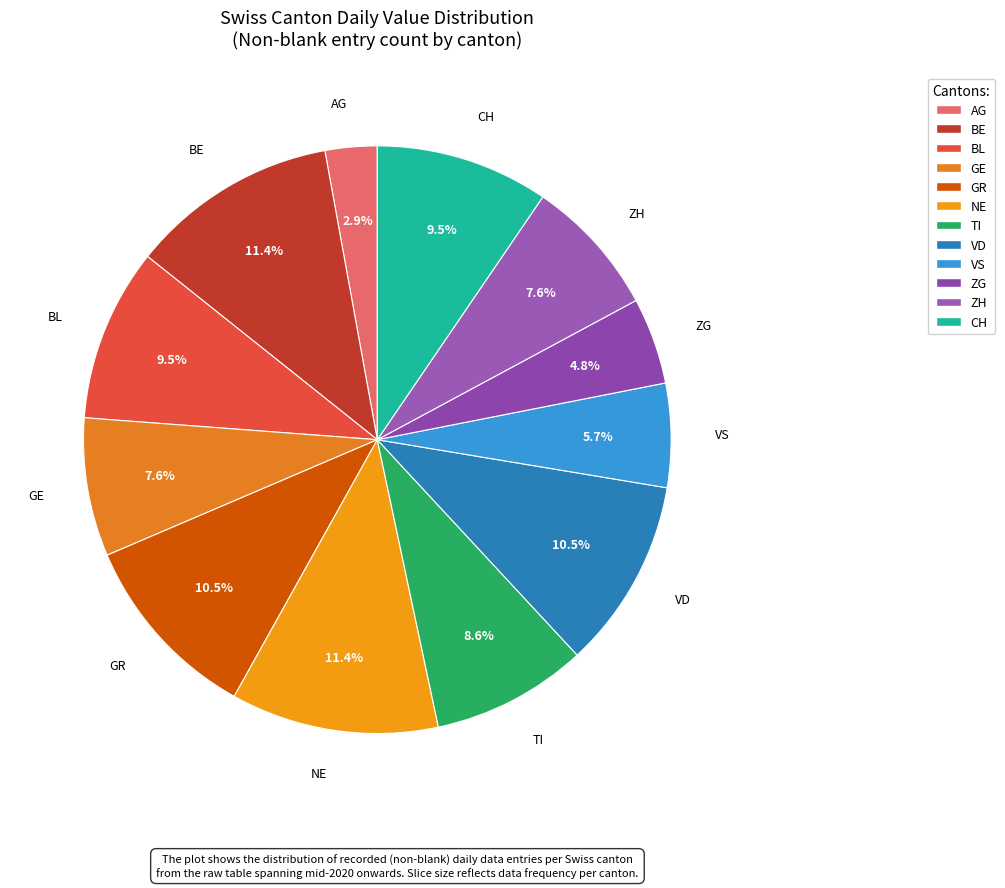

How many slices are in this pie chart?

12